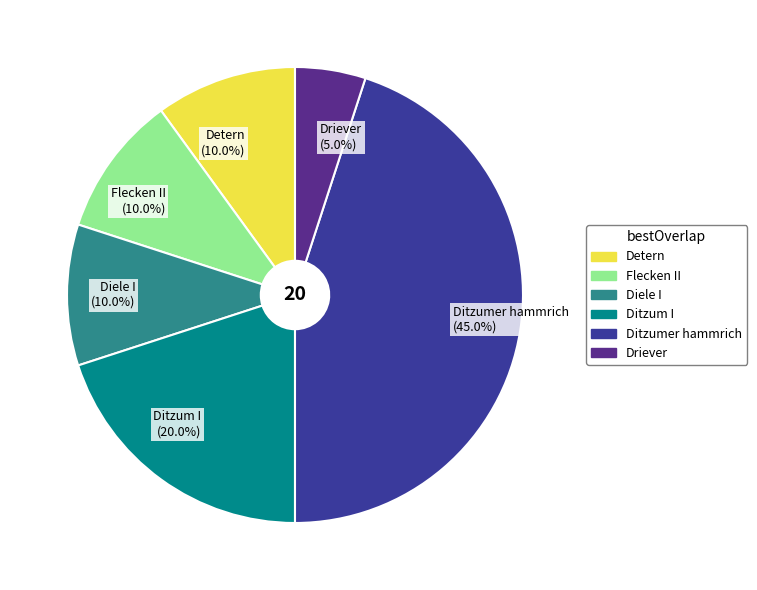

To the nearest percent, what is the average slice percentage?

17%